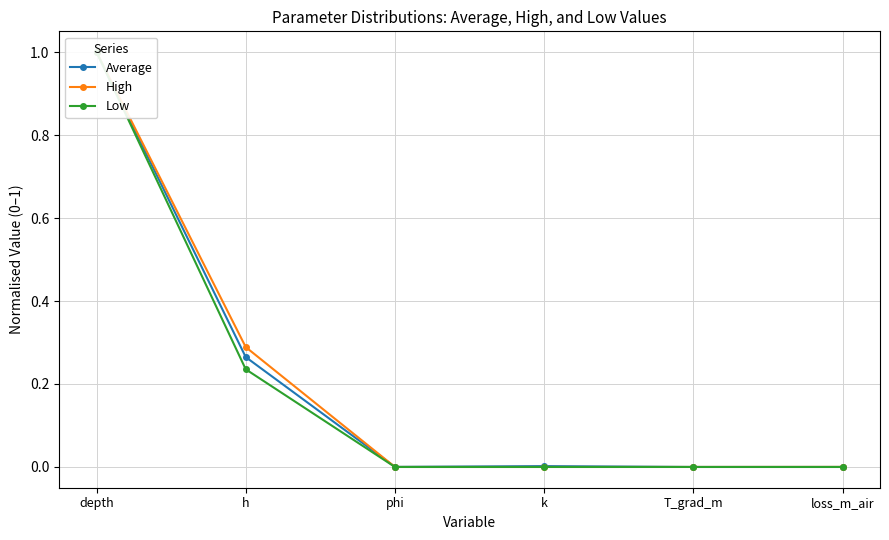

How many lines are shown in the chart?

3